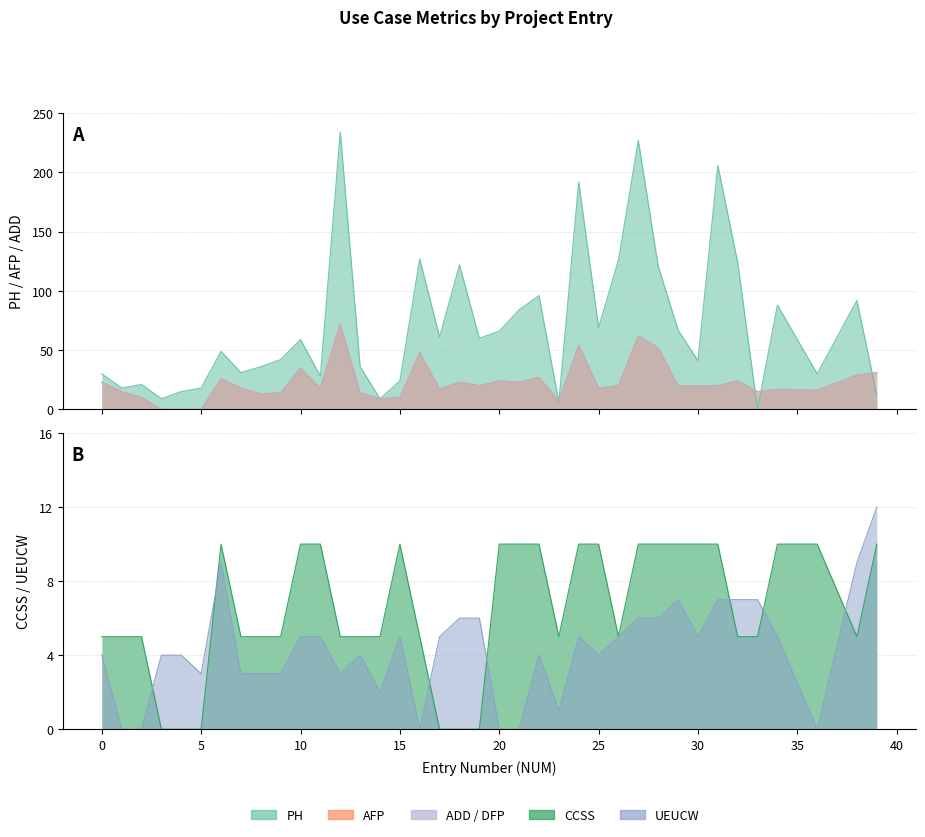

What is the value of the ADD point at the 28th from the left?

62